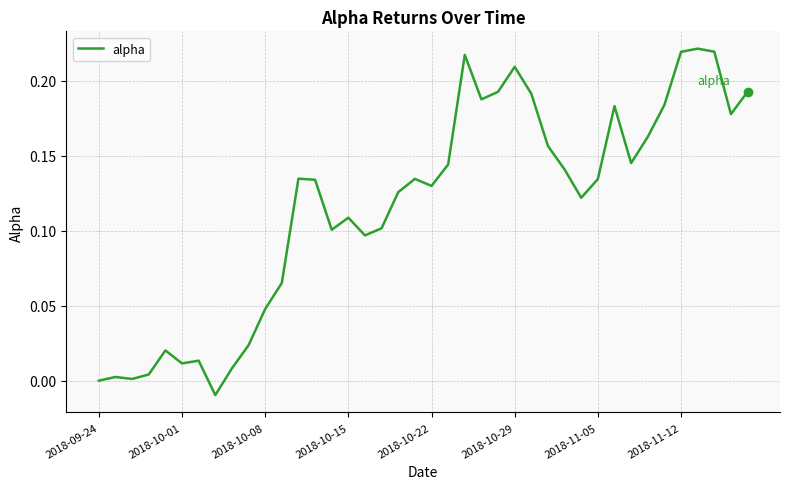

How many lines are shown in the chart?

1